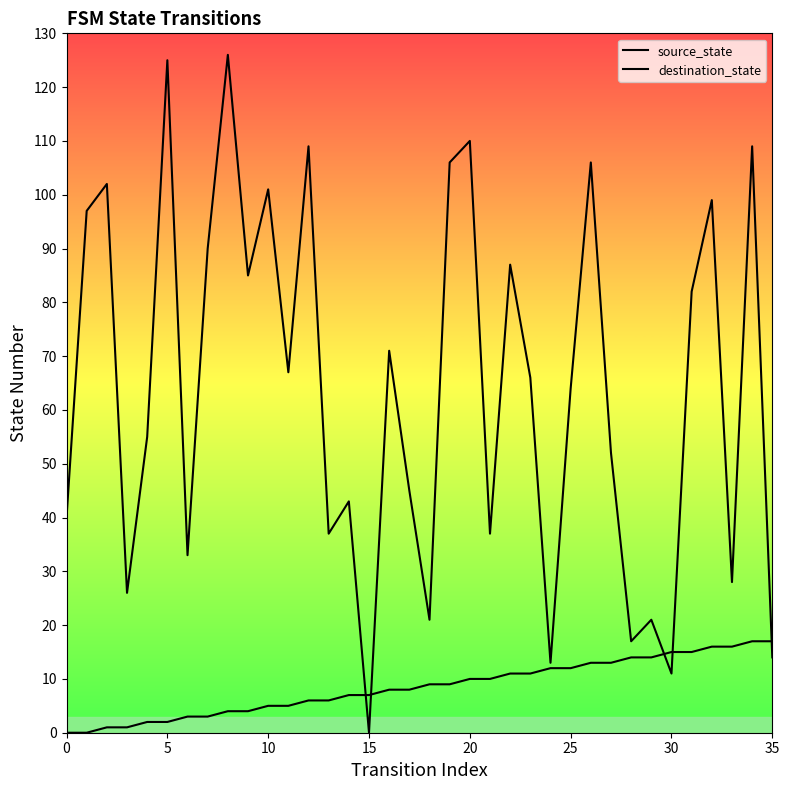

How many lines are shown in the chart?

2